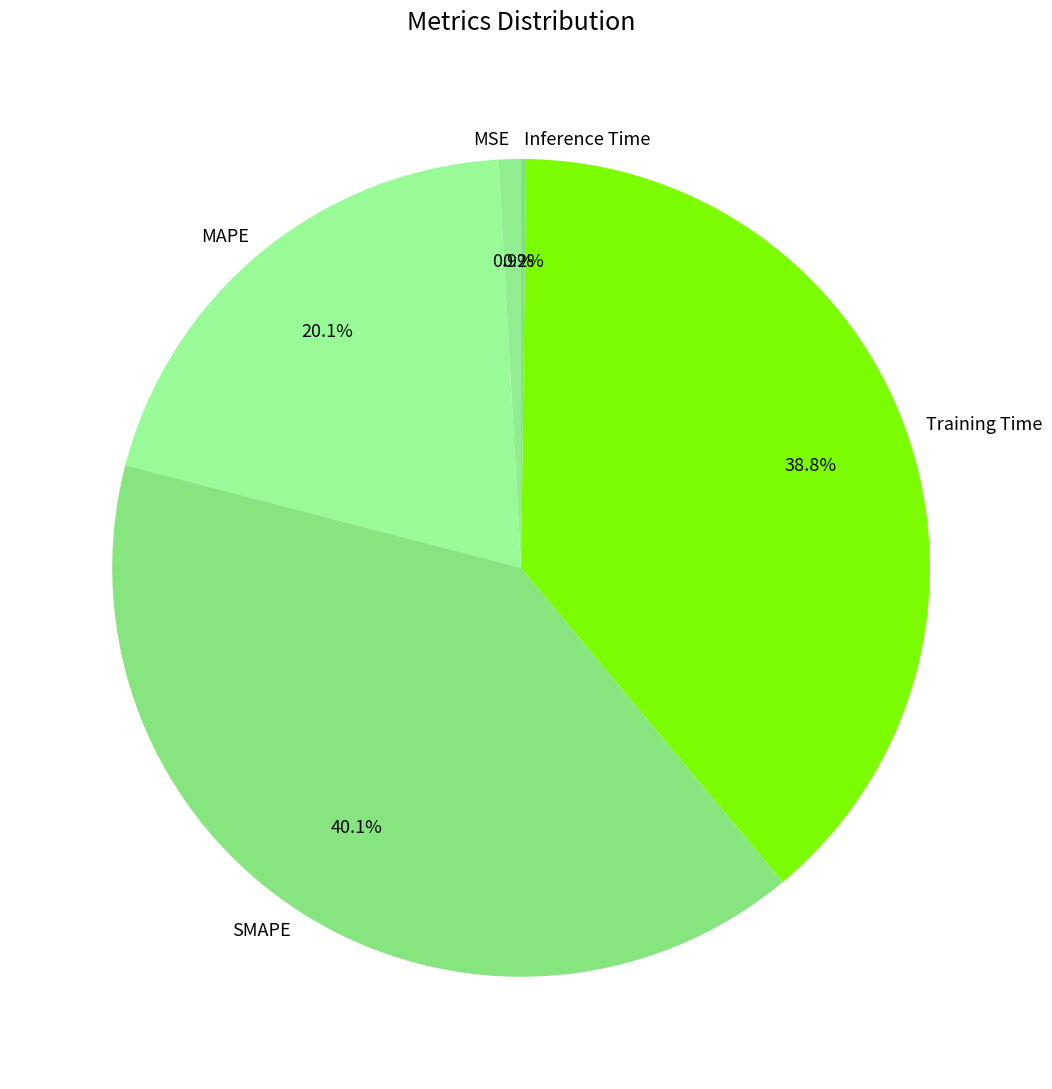

Which slice is the largest?

SMAPE